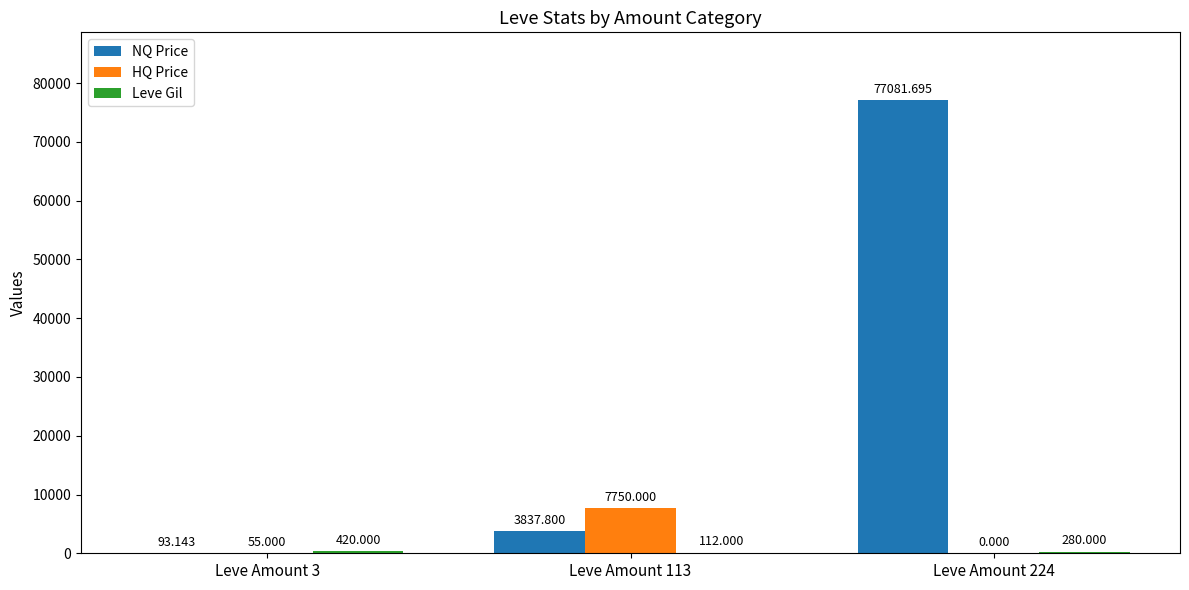

Is the value of NQ Price at Leve Amount 113 greater than the value of HQ Price at Leve Amount 113?

No